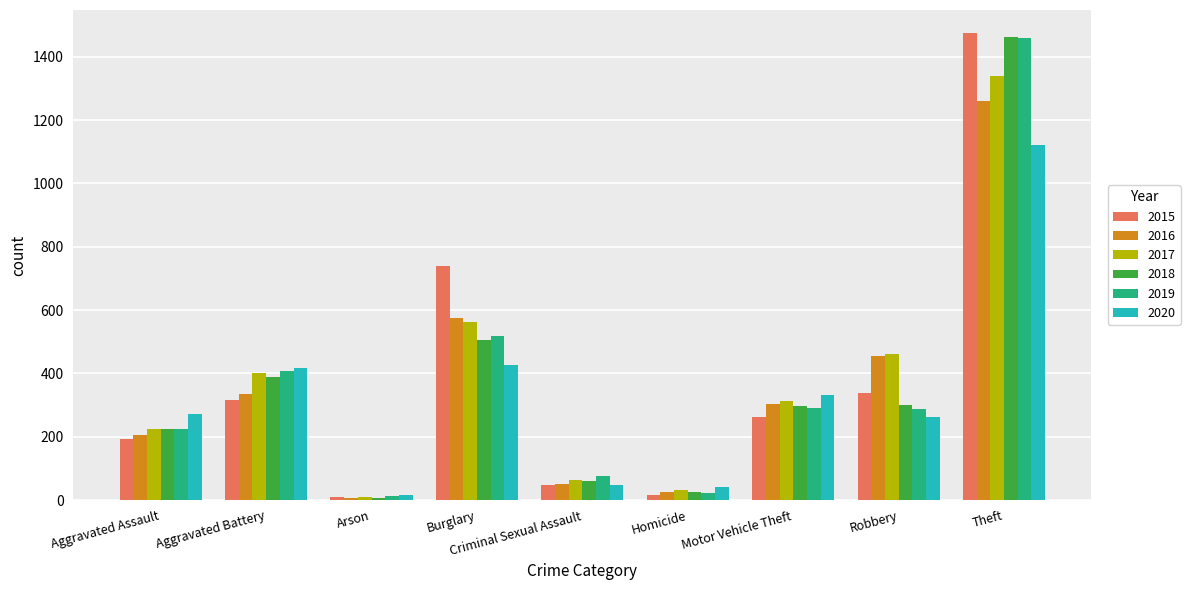

At which category is the sum across all series the highest?

Theft